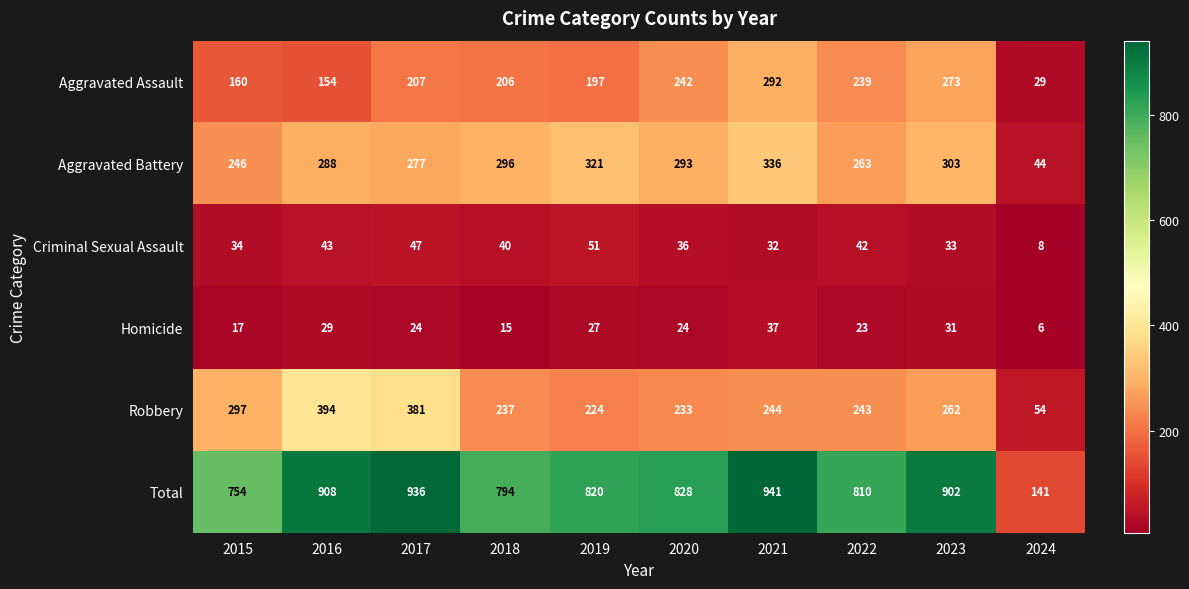

At which label does Total first exceed 828?

2016